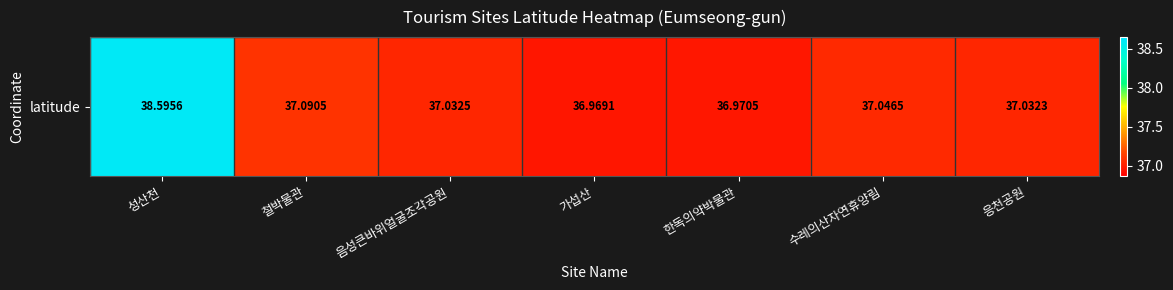

Where is the data nearest to the value 37?

한독의약박물관